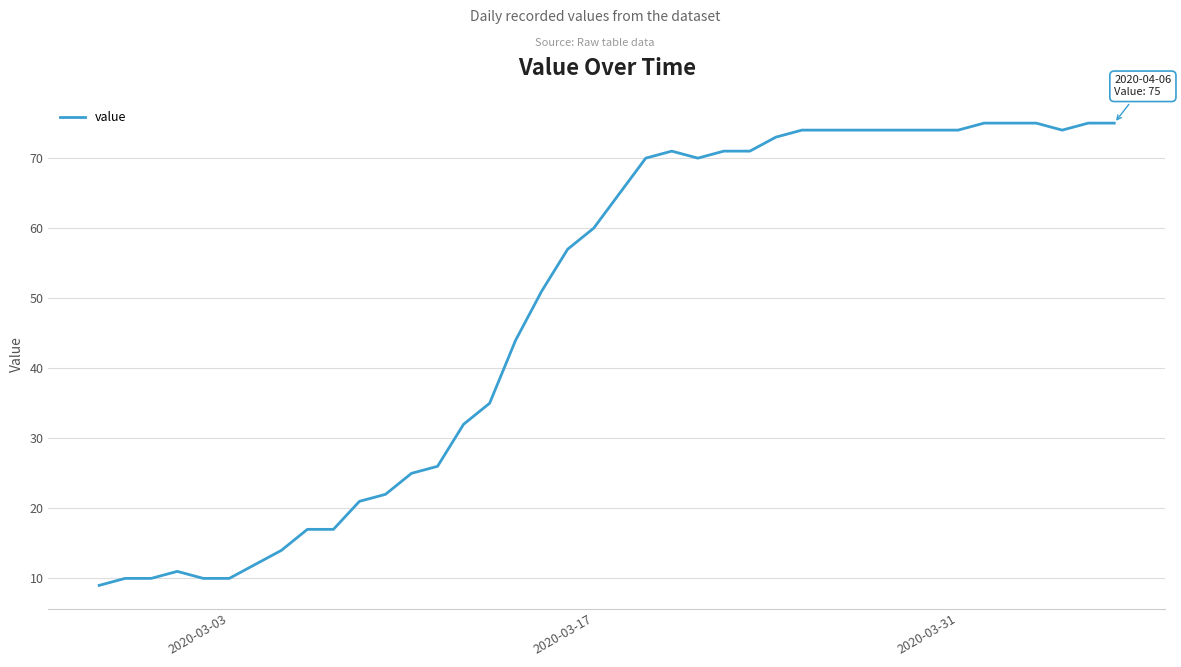

Is this an area chart (filled region under the line)?

No